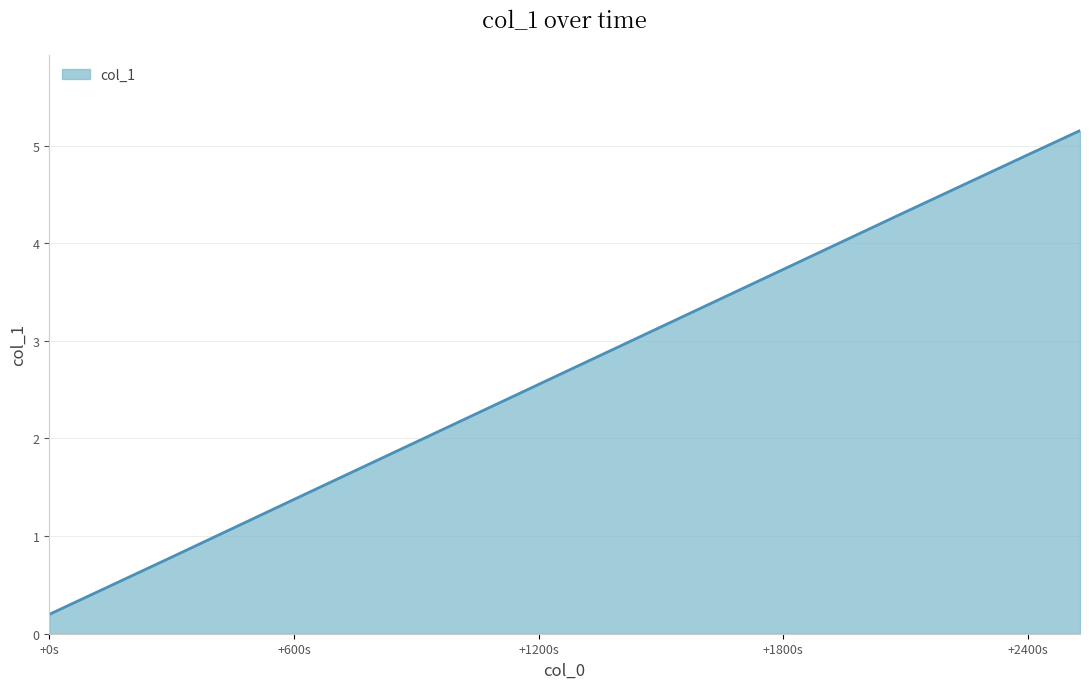

What is the difference between the maximum and minimum values?

5.0